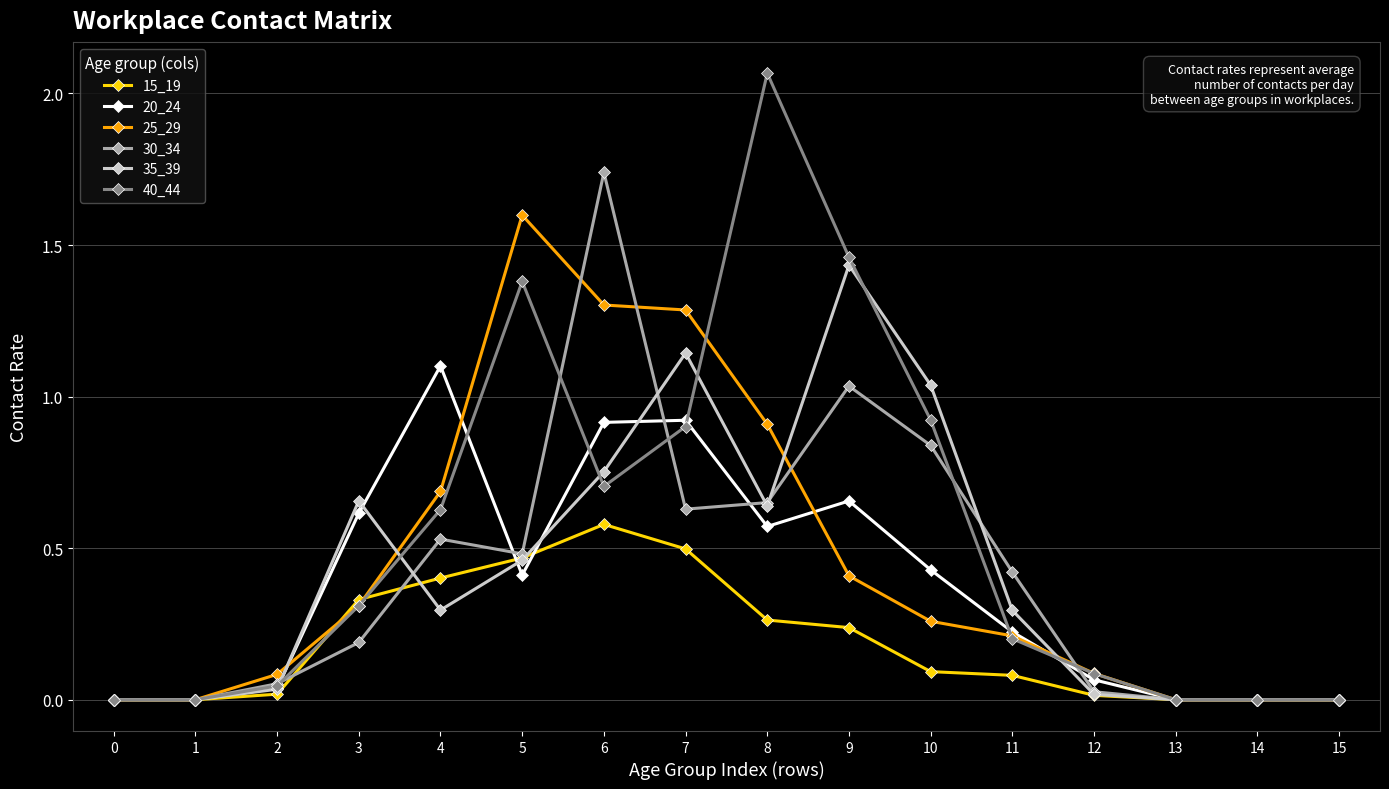

Is the value of 25_29 at 0 greater than the value of 30_34 at 4?

No